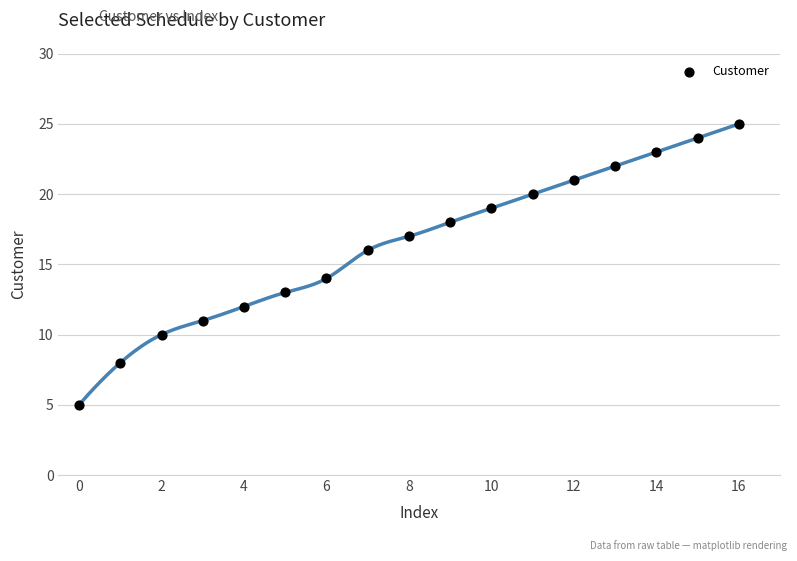

What is the range of Y values (max minus min)?

20